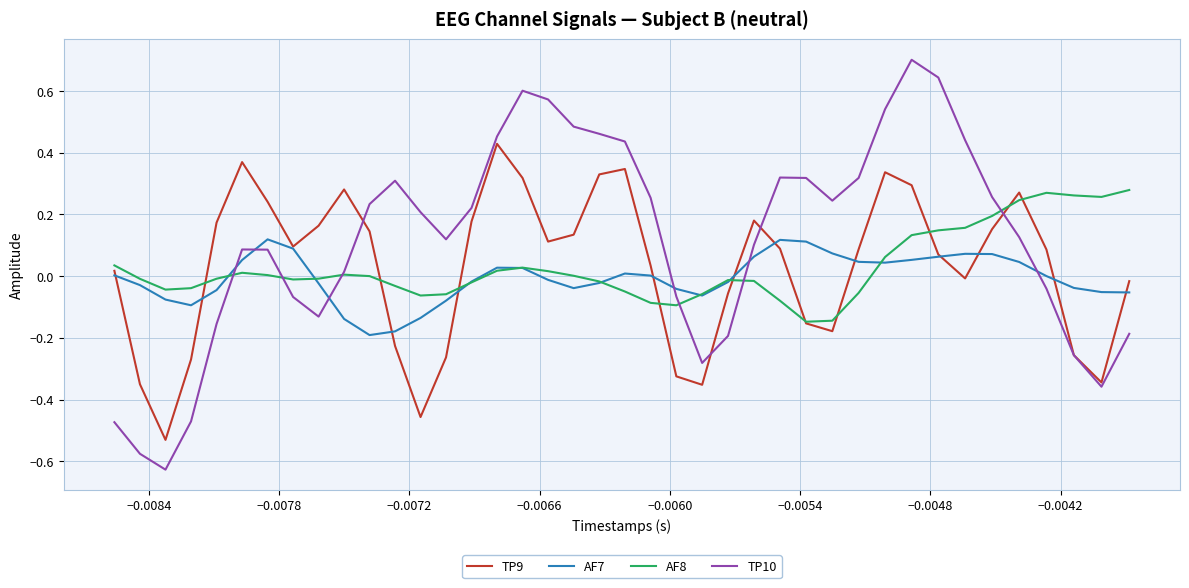

How many series are shown in this chart?

4